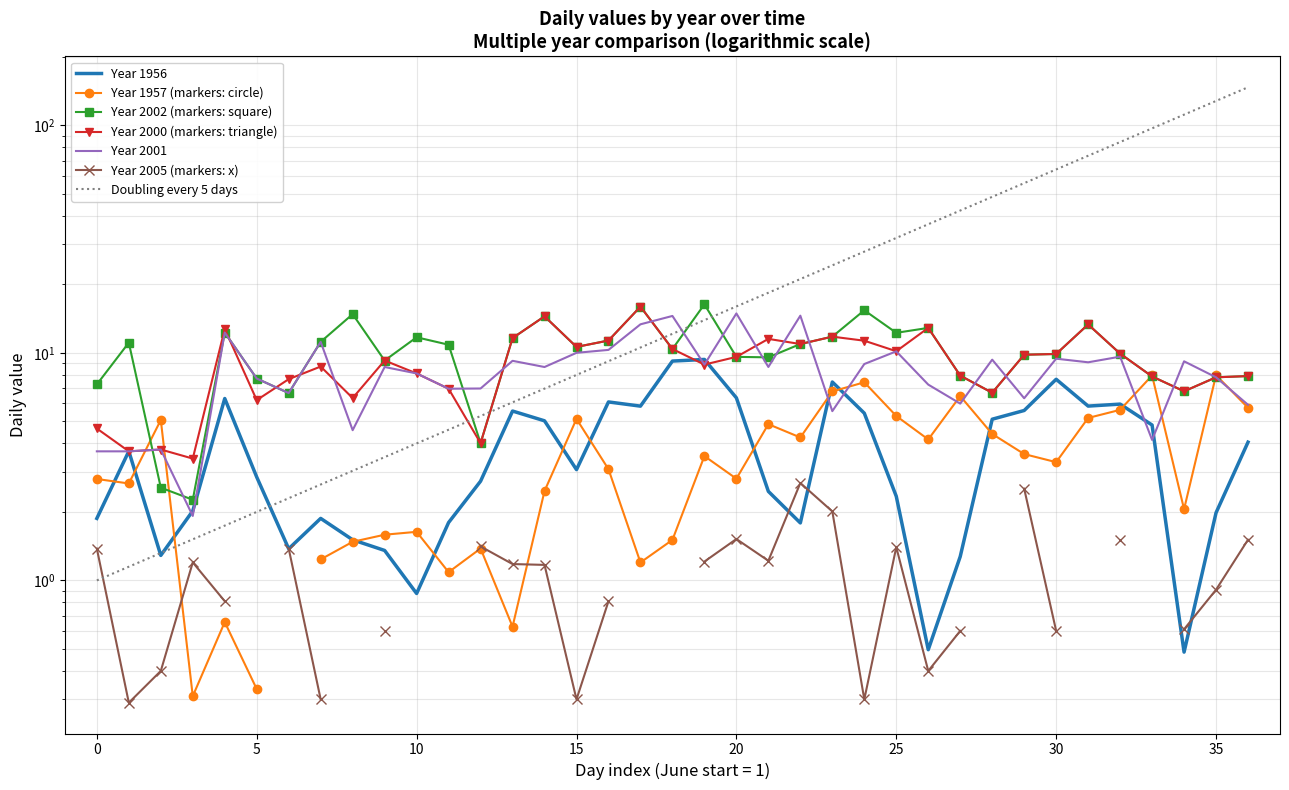

What is the sum of all 1956 values?

142.7